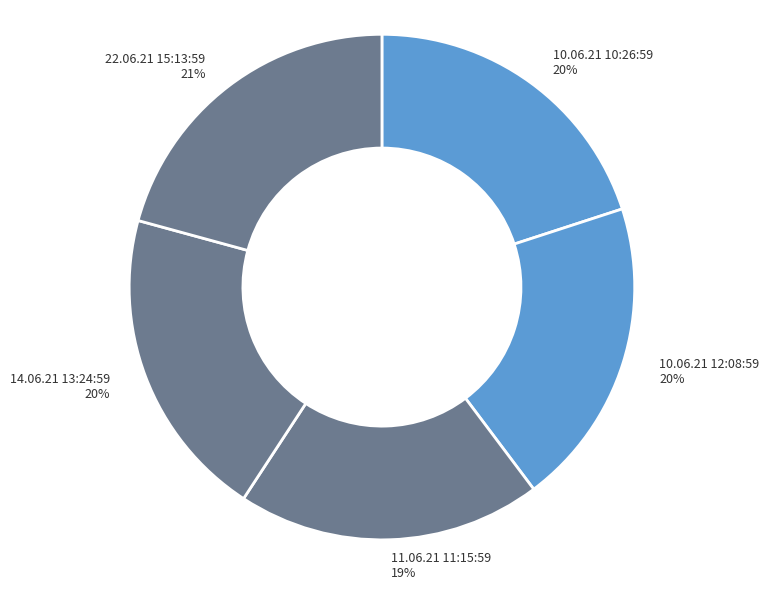

Do 14.06.21 13:24:59 and 11.06.21 11:15:59 together represent more than half of the pie?

No